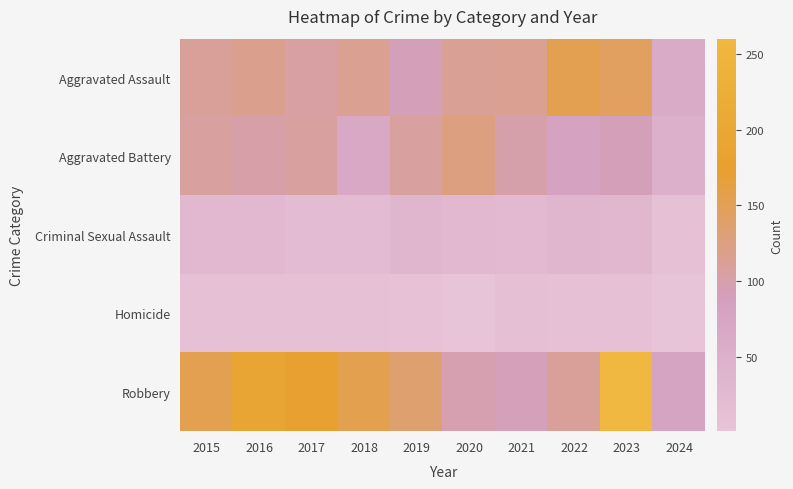

Which category has the lowest value across all series?

2024